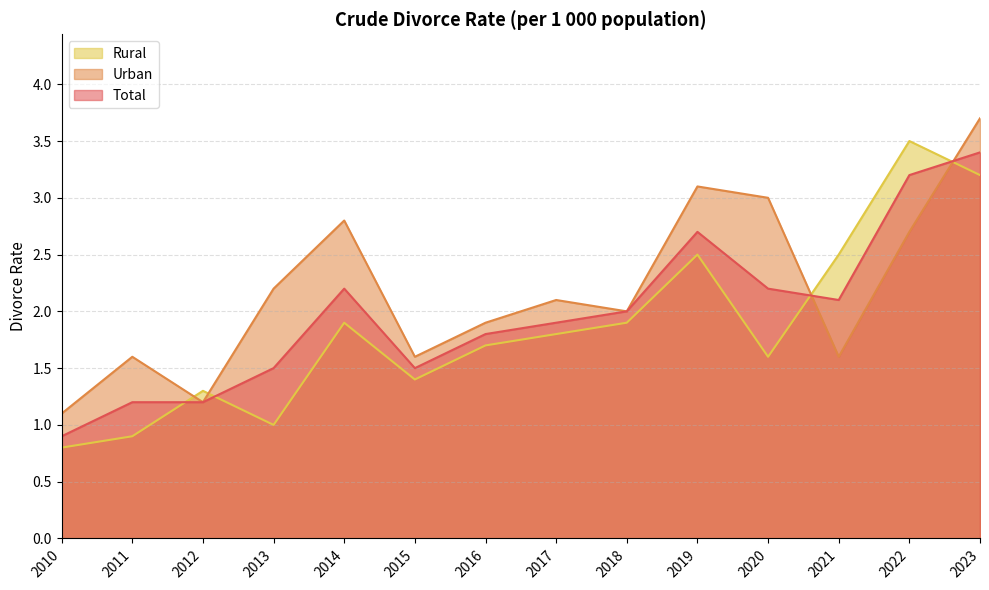

How many lines are shown in the chart?

3